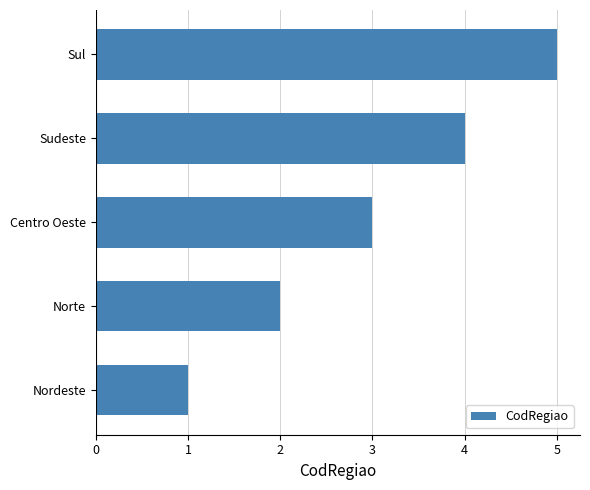

What is the maximum value shown in the chart?

5